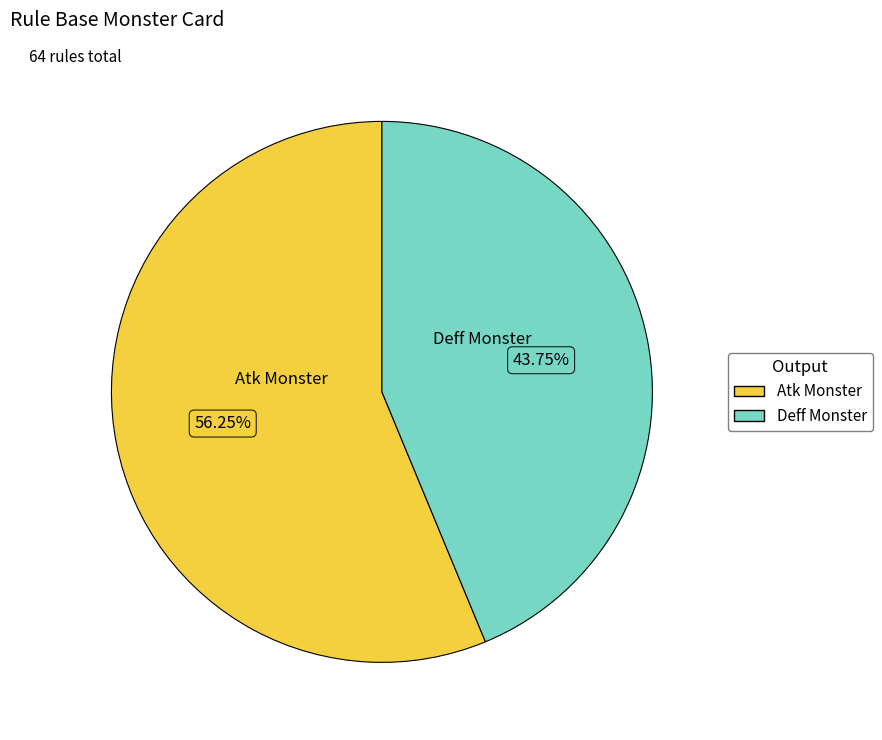

Which has a higher value, Atk Monster or Deff Monster?

Atk Monster